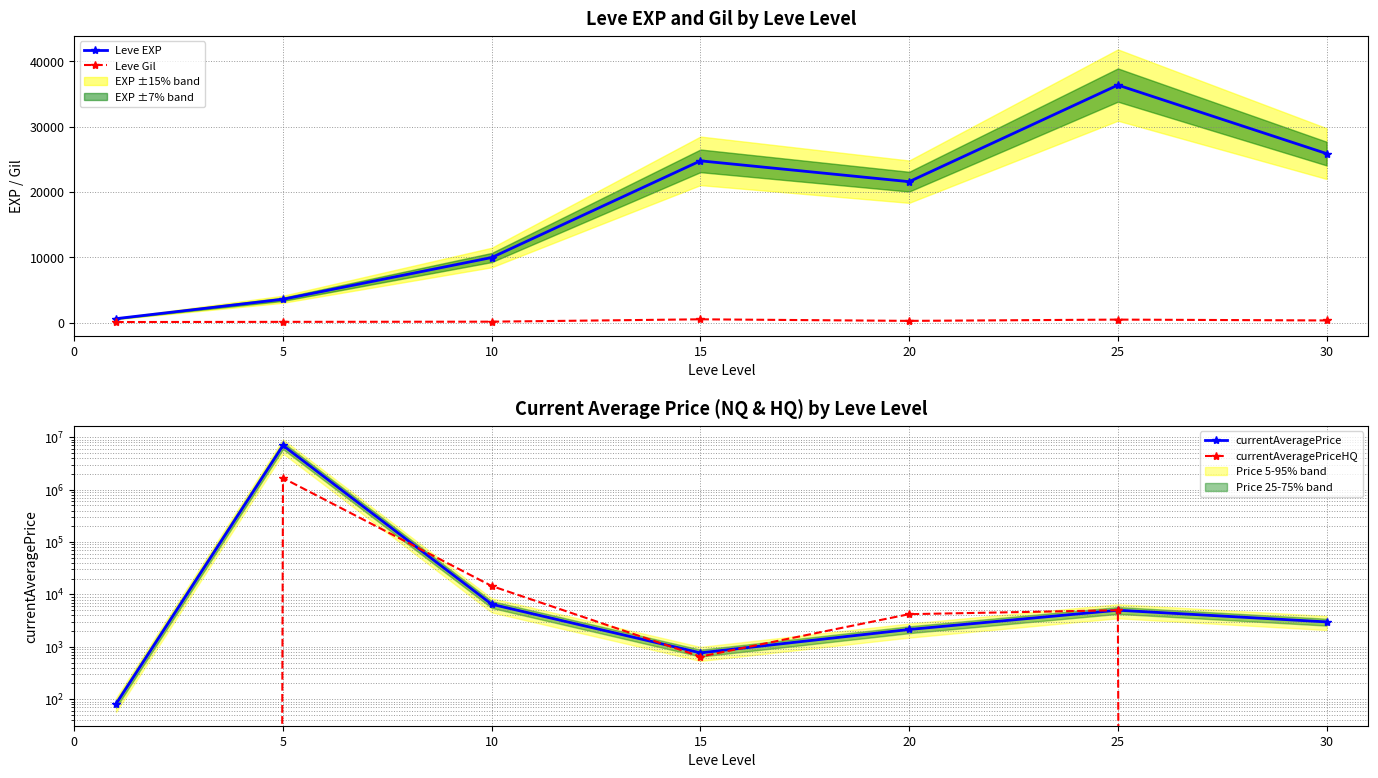

Where is currentAveragePrice nearest to the value 3500793?

10